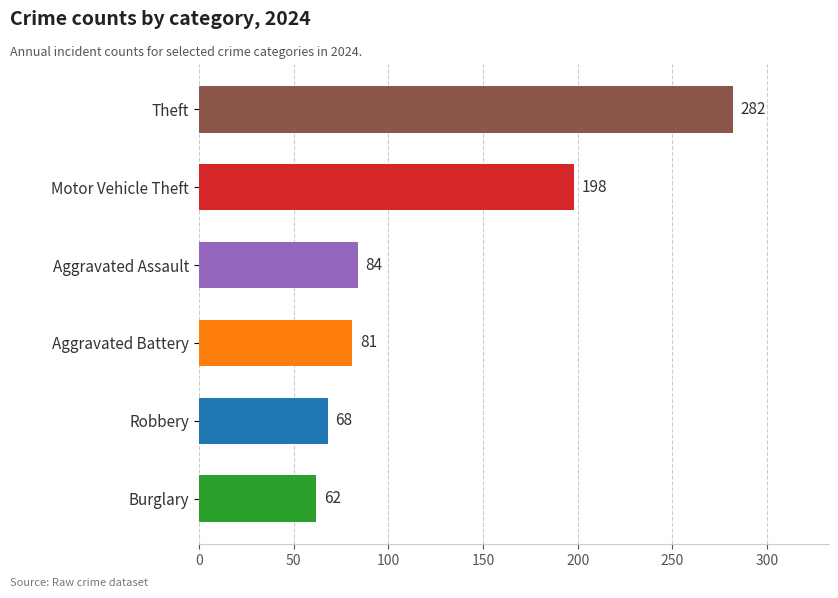

Which has a higher value, Robbery or Aggravated Assault?

Aggravated Assault